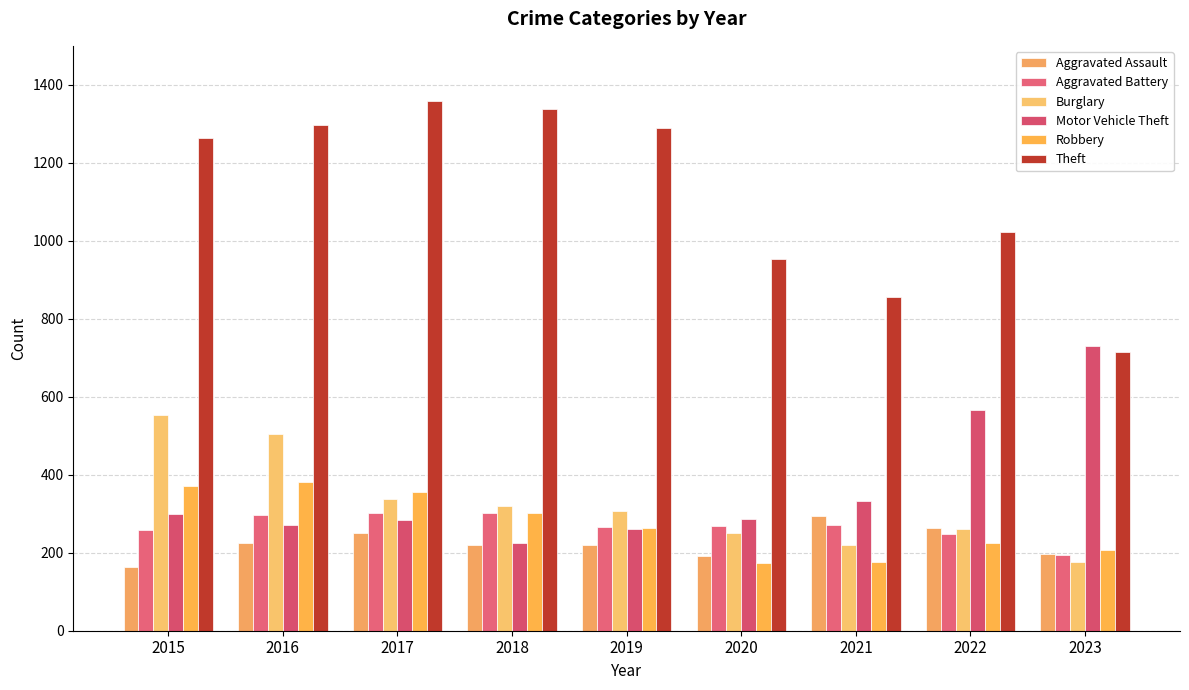

How many categories are shown in the chart?

9